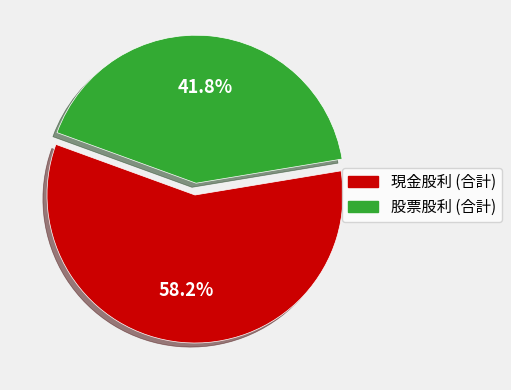

To the nearest percent, what portion does 現金股利 (合計) represent?

58%